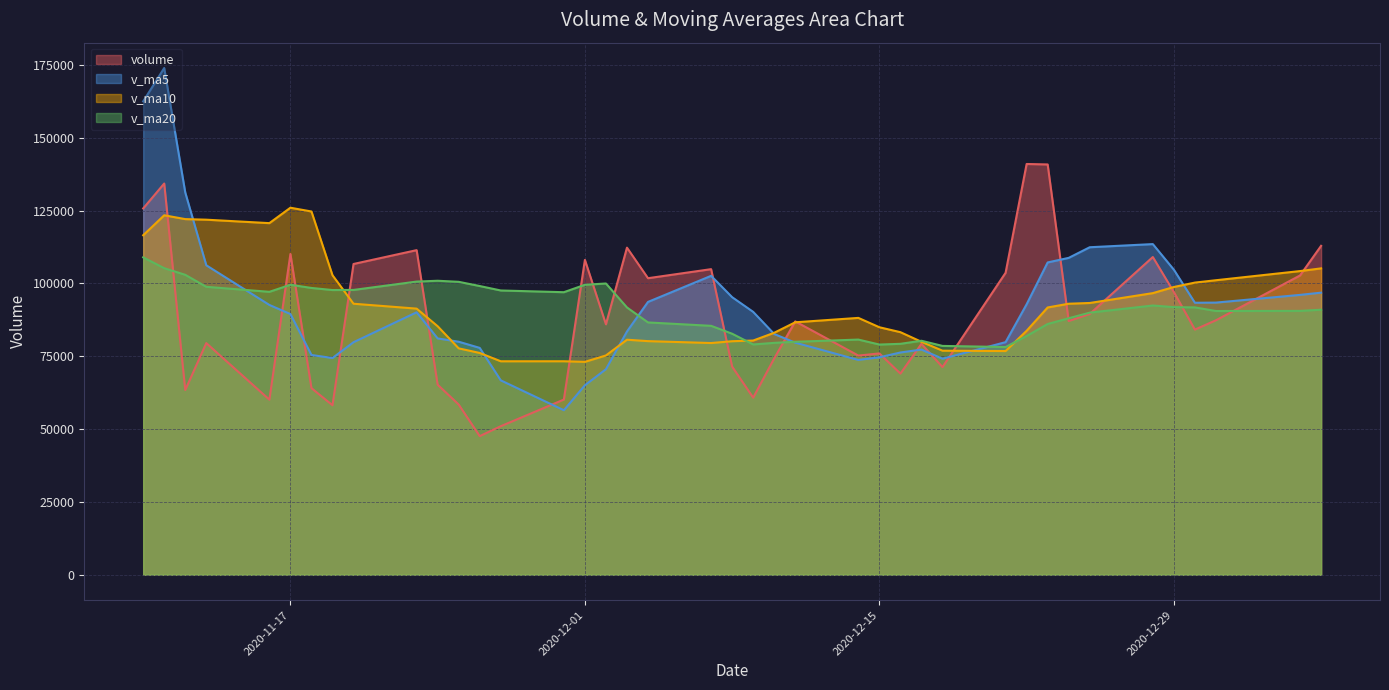

What is the total value across all series at 2020-12-01?

345814.4